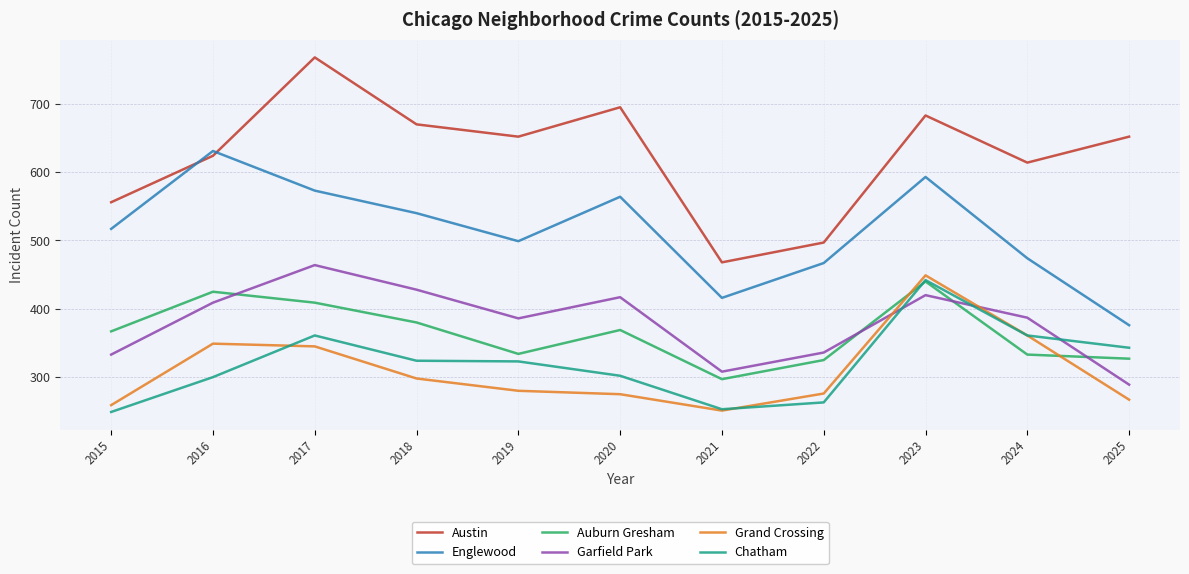

Where is the first local minimum for Englewood?

2019